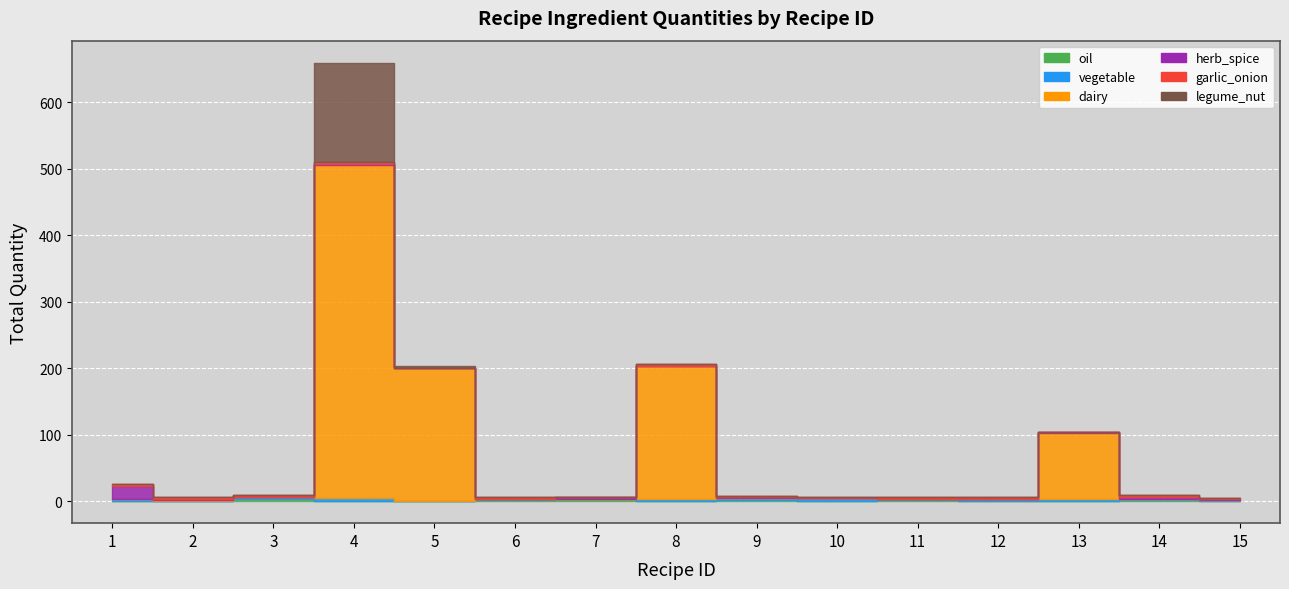

At how many categories does at least one series exceed 437?

1